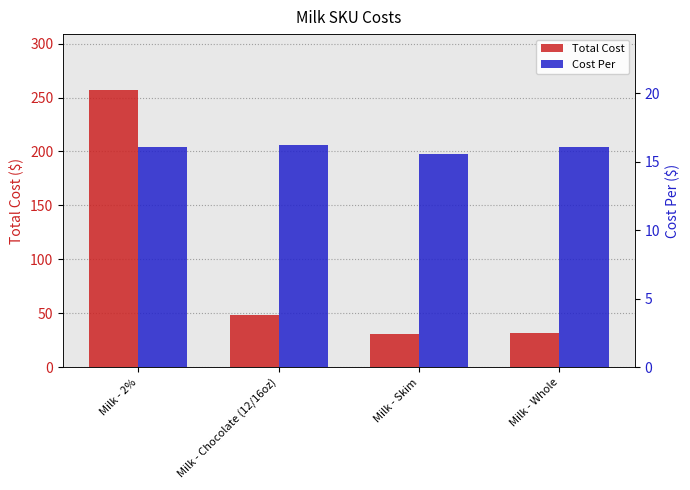

How many bars are there in total?

8